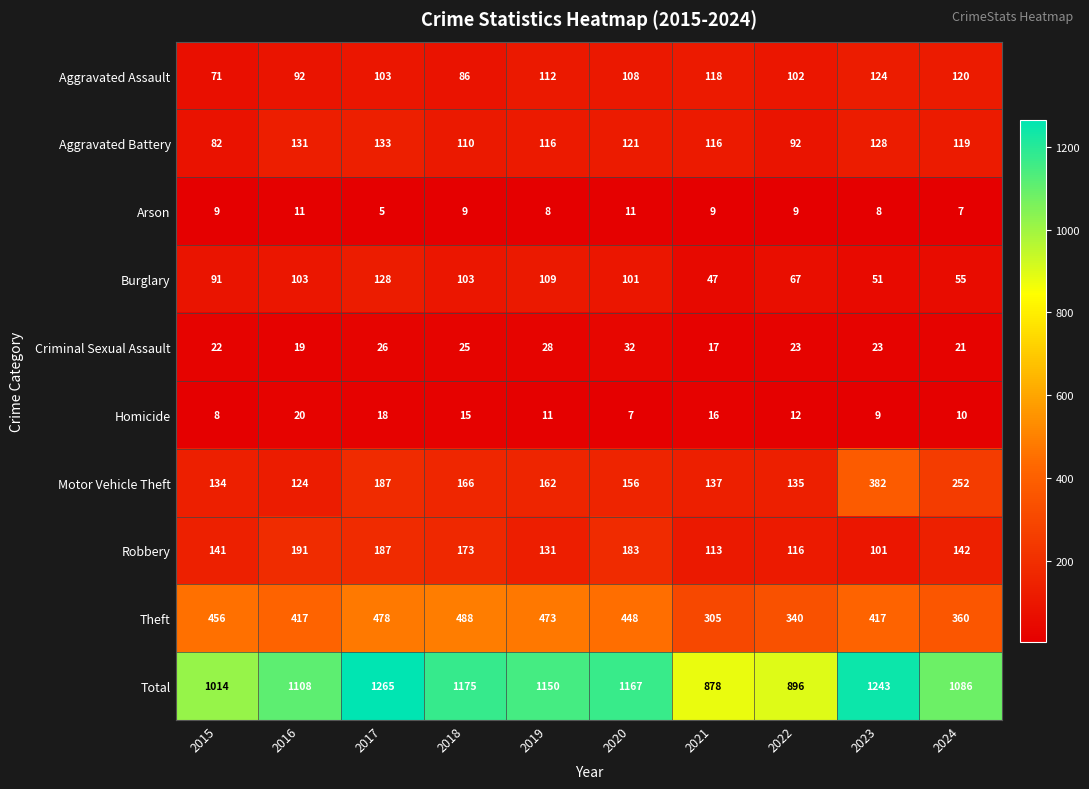

Rank the series by their maximum value, from lowest to highest.

Arson, Homicide, Criminal Sexual Assault, Aggravated Assault, Burglary, Aggravated Battery, Robbery, Motor Vehicle Theft, Theft, Total